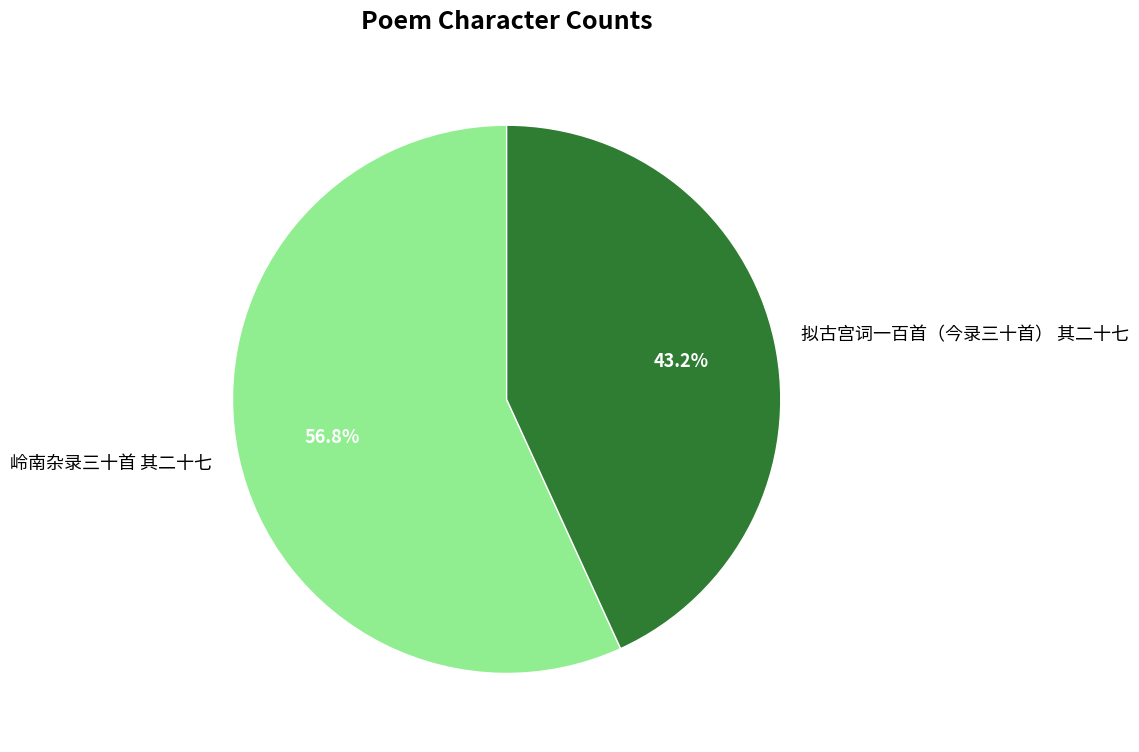

Count the number of slices in the pie.

2